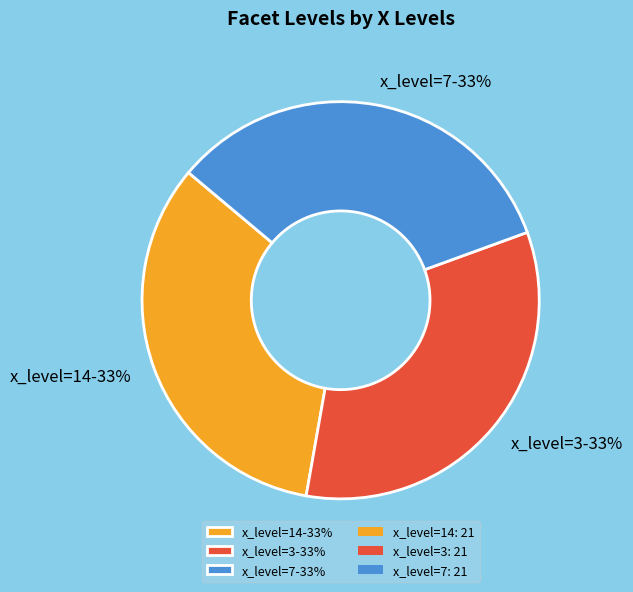

Is there a majority slice in this chart?

No